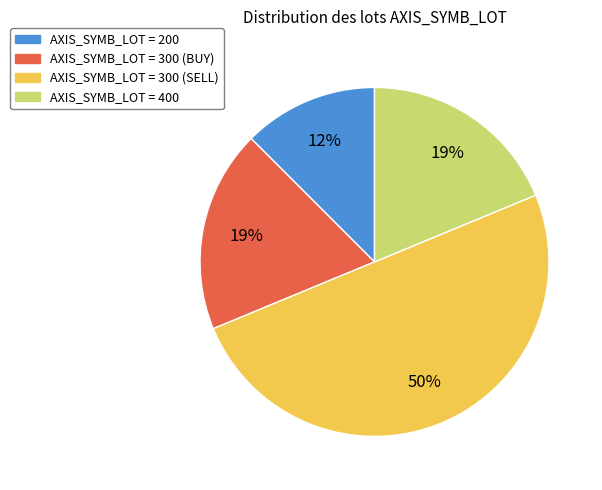

To the nearest percent, what is the average slice percentage?

25%